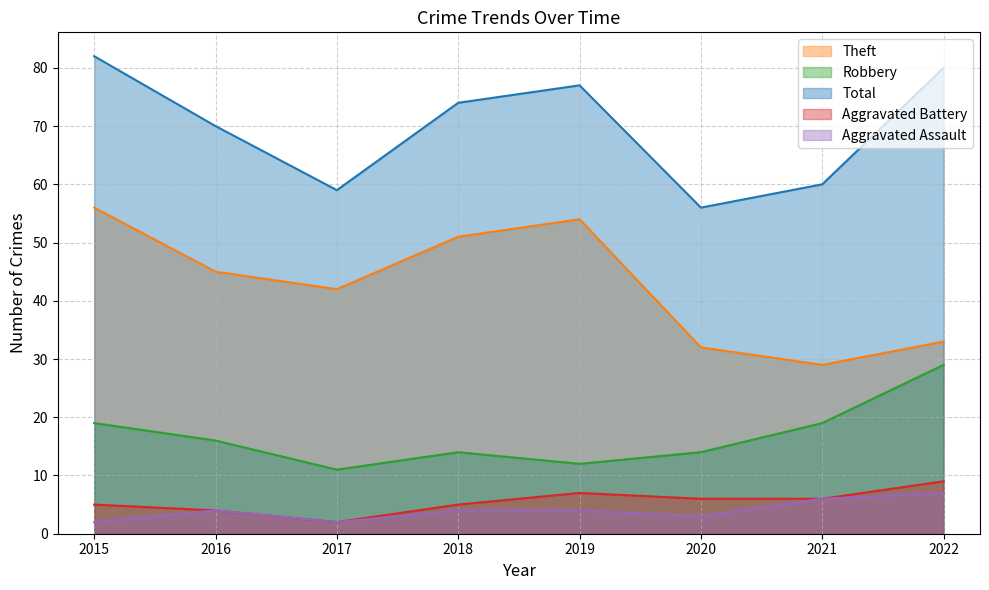

Does the chart have visible grid lines?

Yes